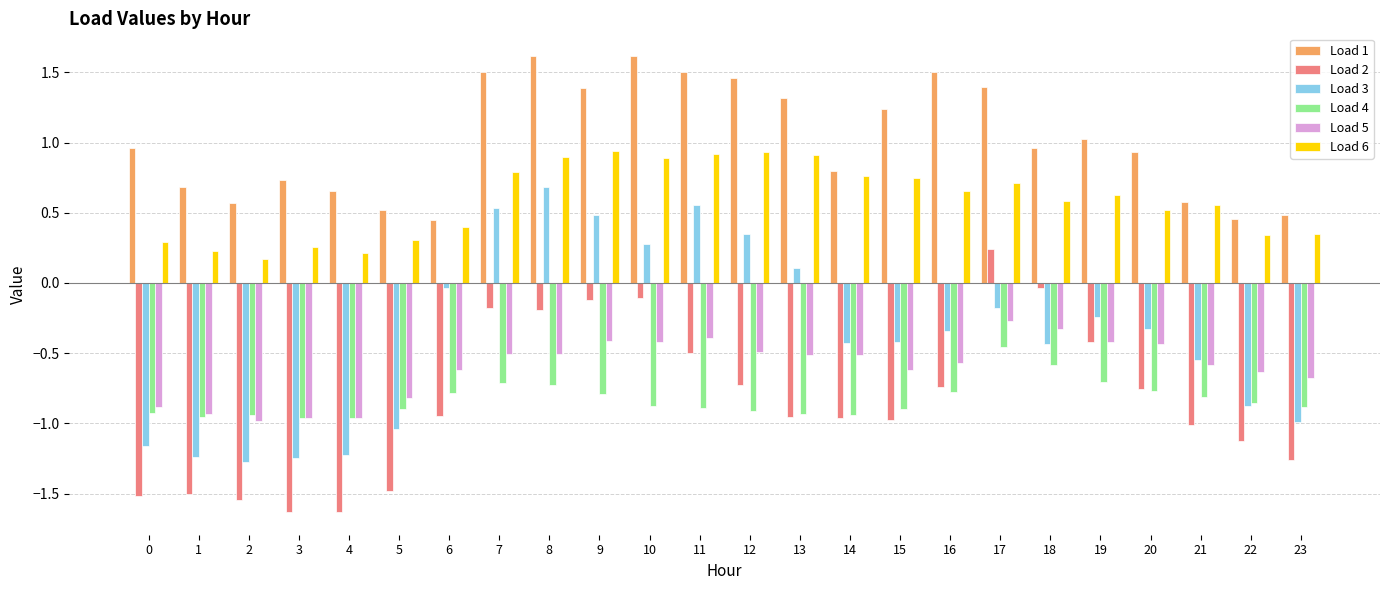

How many groups of bars are there?

24